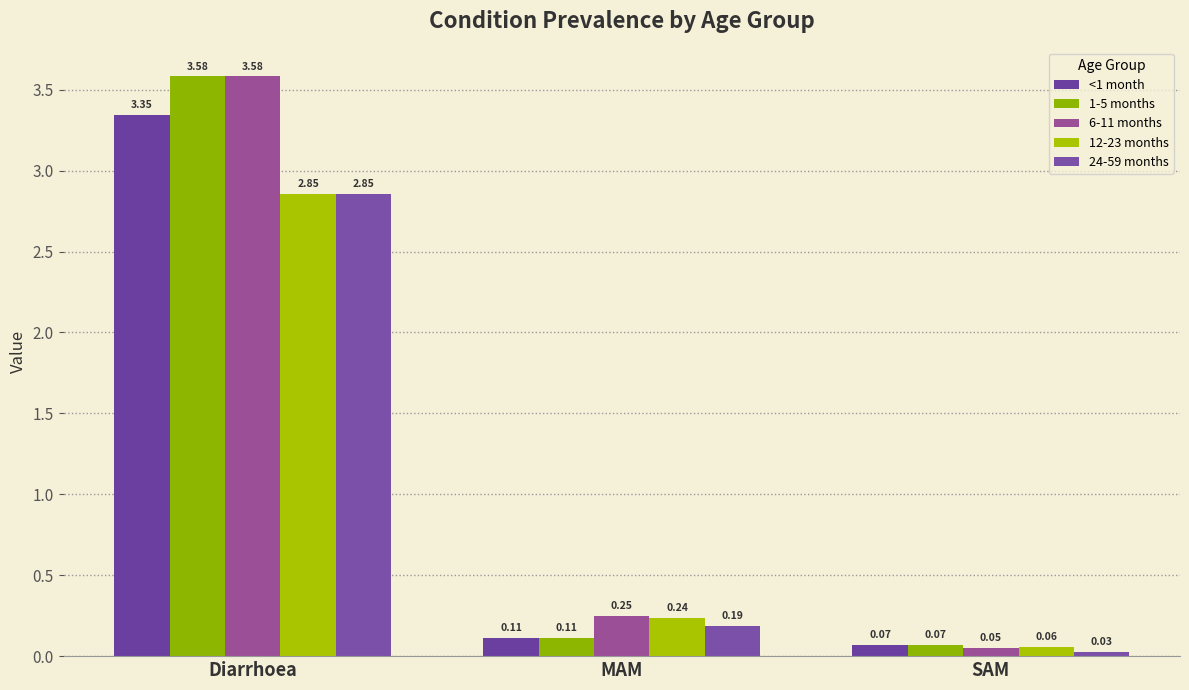

Where is 24-59 months nearest to the value 1?

MAM